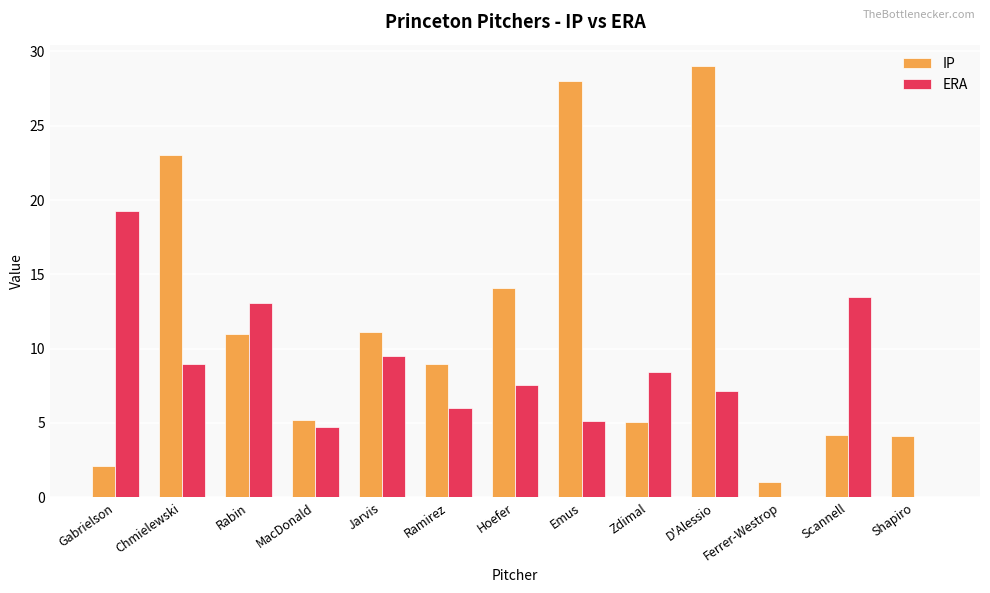

What is the sum of all ERA values?

103.4